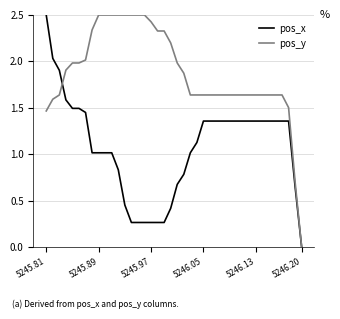

What are all the series names shown in the legend?

pos_x, pos_y